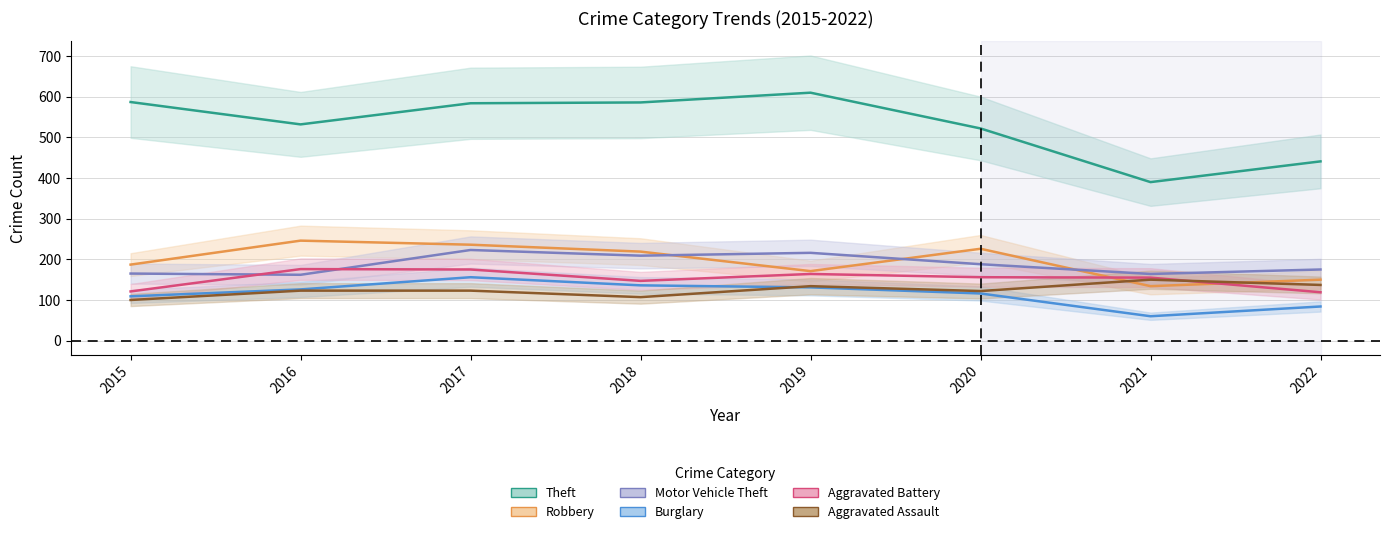

True or false: Theft and Aggravated Assault cross at least once.

False